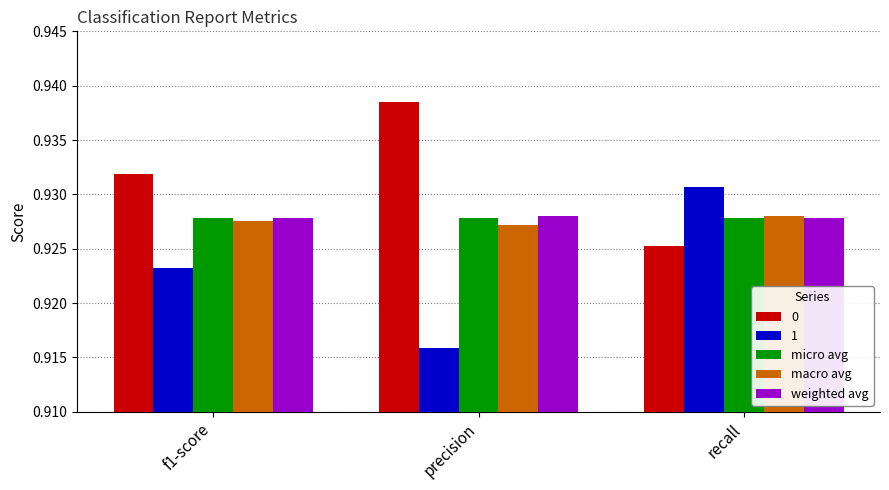

Rank the categories by 0 value from lowest to highest.

recall, f1-score, precision